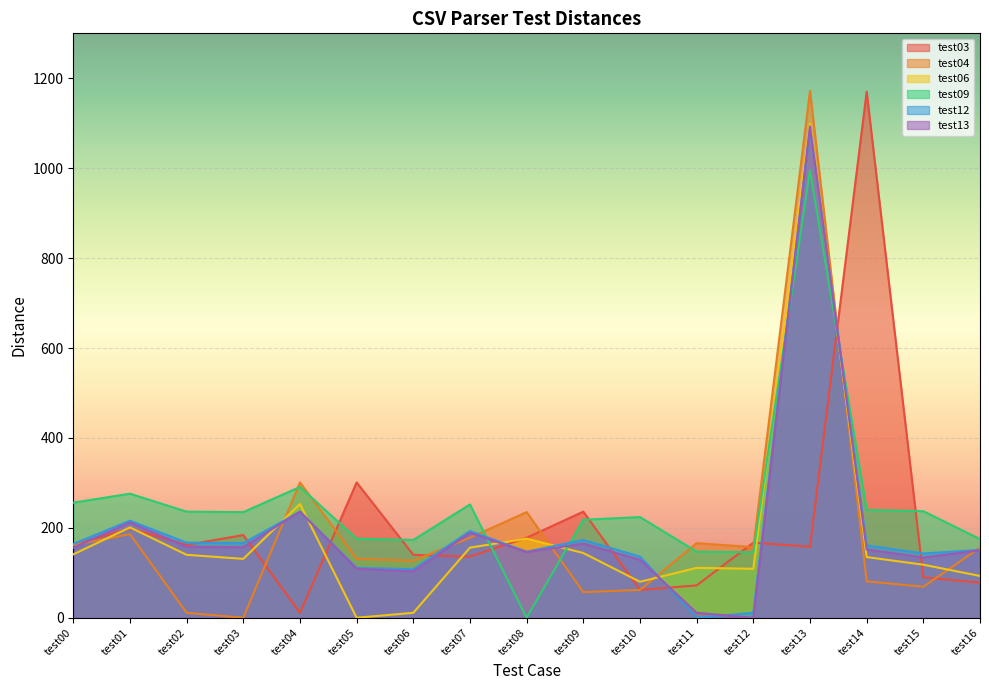

True or false: test12 and test09 cross at least once.

True